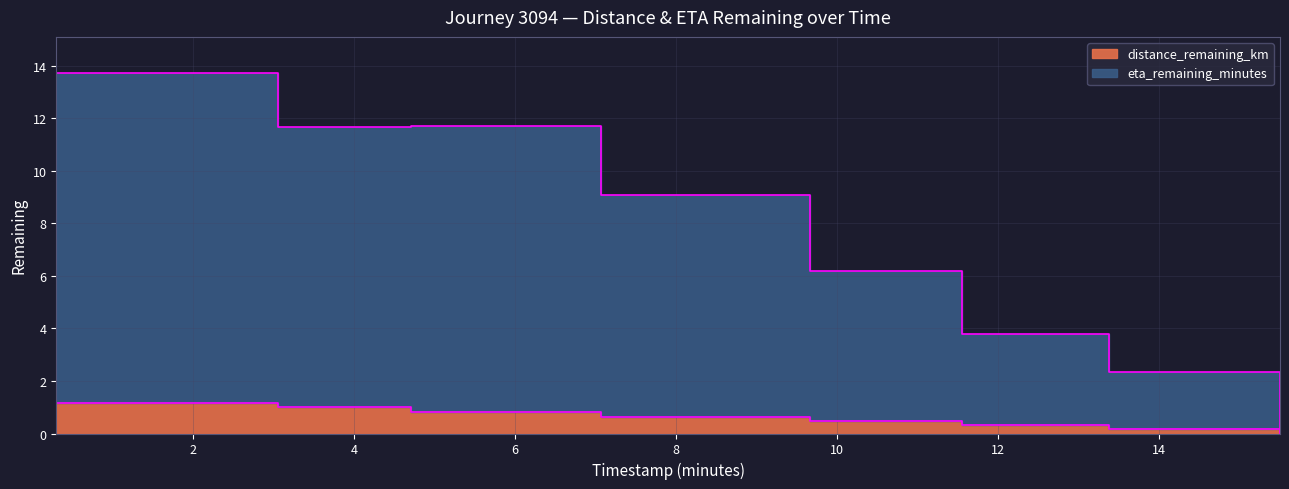

At how many categories does at least one series exceed 9?

4